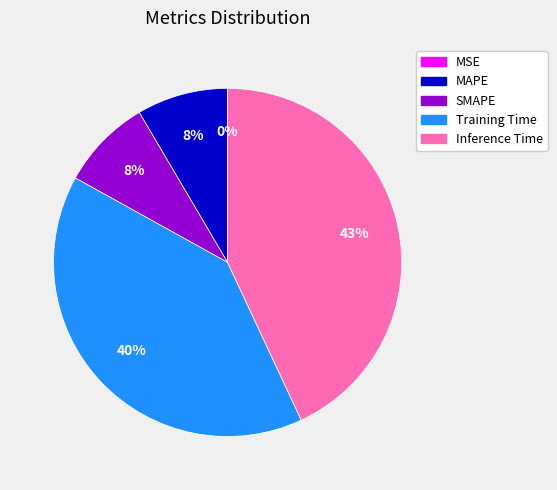

What percentage is the SMAPE slice, to the nearest percent?

8%